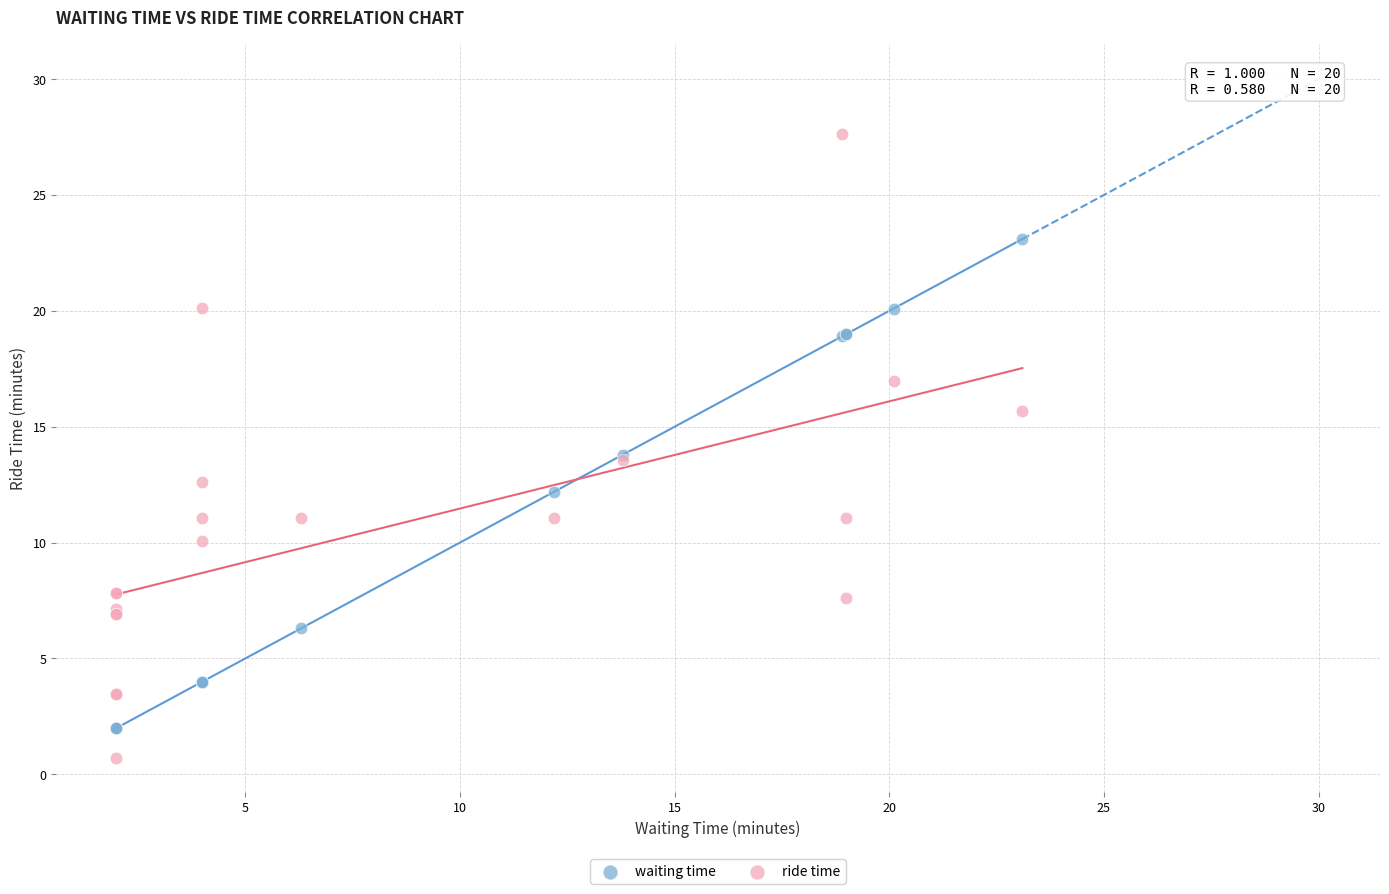

Which series reaches the minimum Y coordinate?

ride time